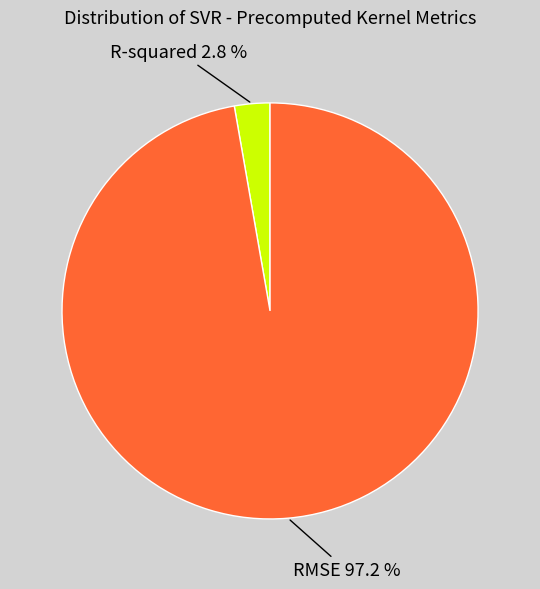

Rank the categories by value from highest to lowest.

RMSE, R-squared